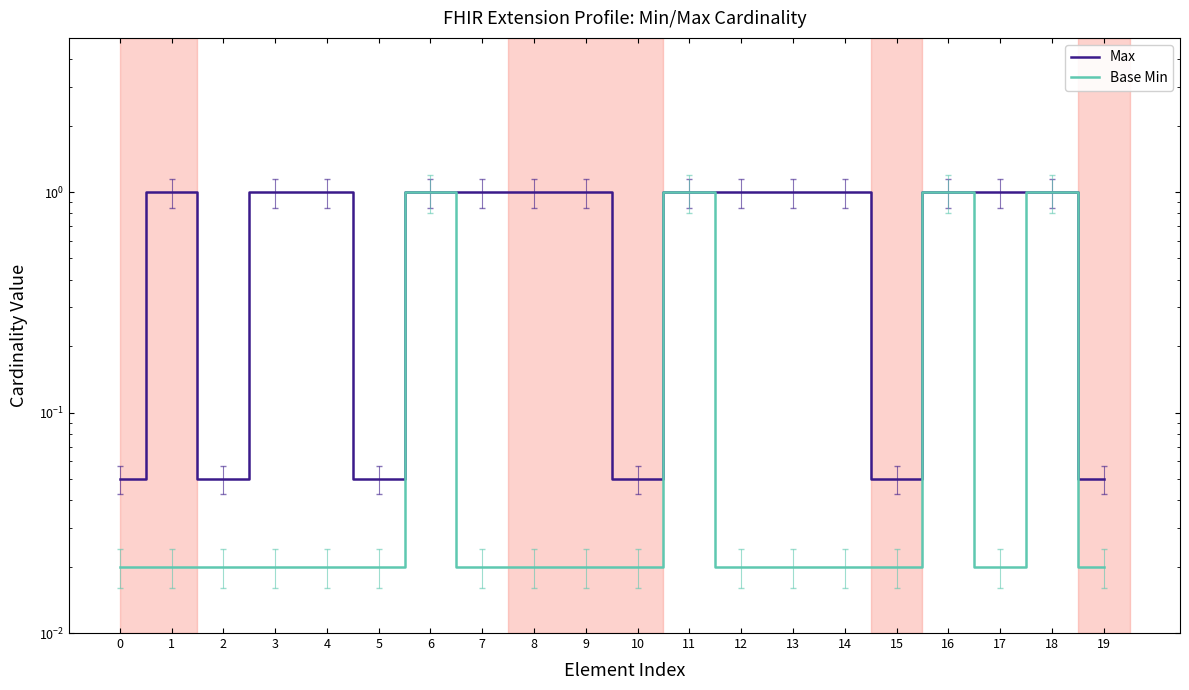

At which category is the sum across all series the highest?

6